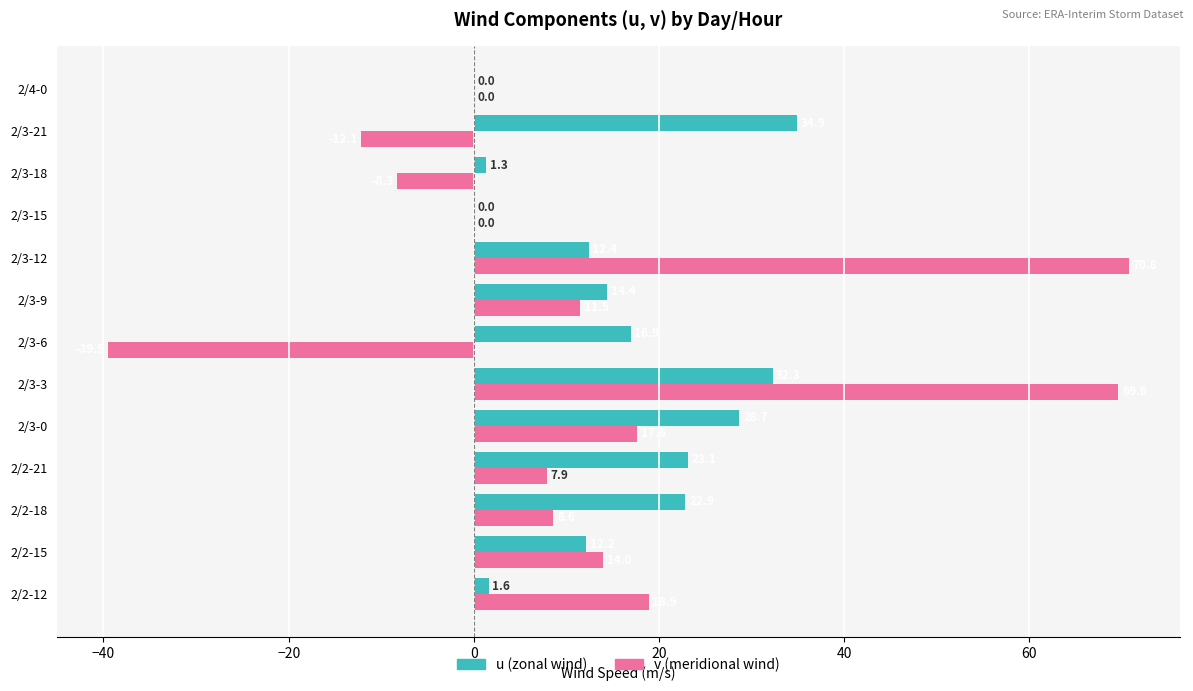

Where is u (zonal wind) nearest to the value 17?

2/3-6